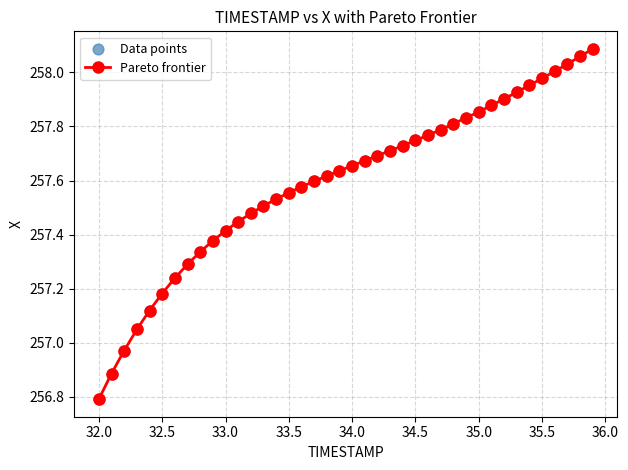

What is the smallest value displayed?

256.8